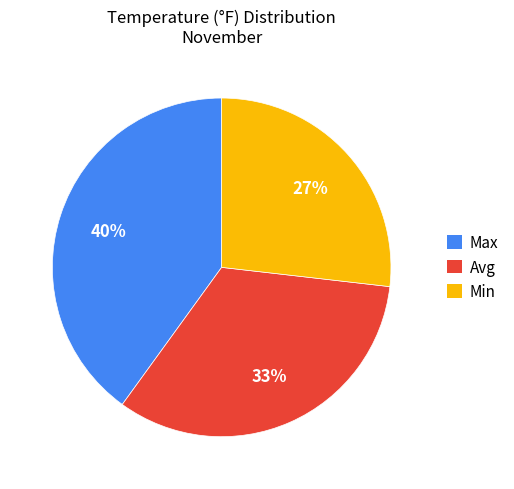

To the nearest percent, what is the combined percentage of Max and Min?

67%